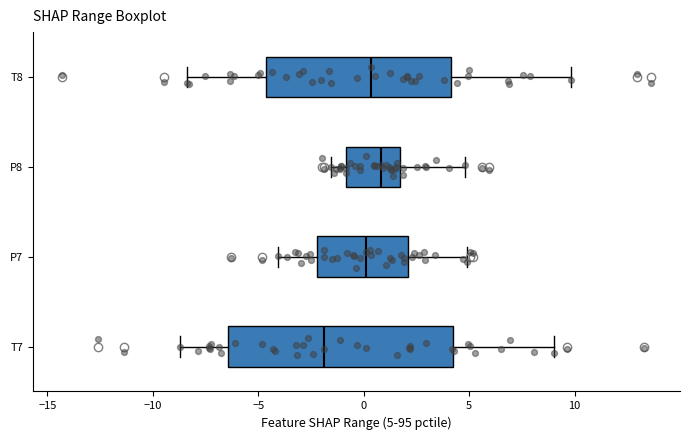

Reading bottom to top, read every box against the x-axis: the position of its median line, the range the box covers, and the ends of its whiskers. The values are not printed on the chart, so give them approximately, as read against the axis.

T7: median -2.0, box -6.5 to 4.0, whiskers -8.5 to 9.0
P7: median 0.0, box -2.0 to 2.0, whiskers -4.0 to 5.0
P8: median 1.0, box -1.0 to 1.5, whiskers -1.5 to 5.0
T8: median 0.5, box -4.5 to 4.0, whiskers -8.5 to 10.0